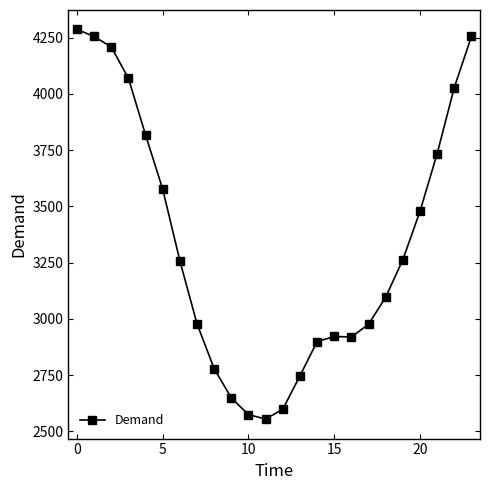

Does the chart display data point markers on the line(s)?

Yes